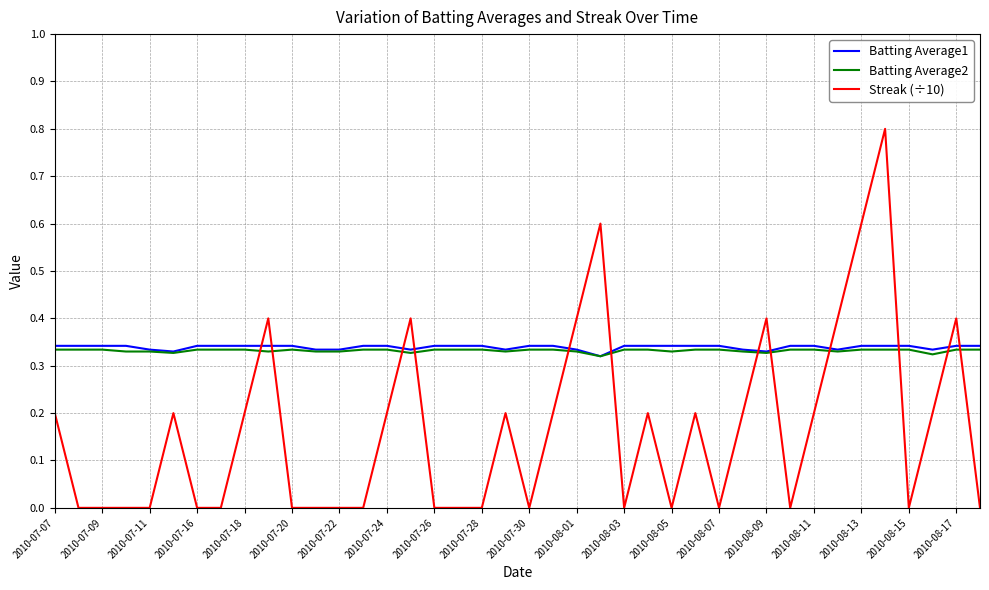

Which series ends up on top after the final intersection of Batting Average2 and Streak (÷10)?

Batting Average2